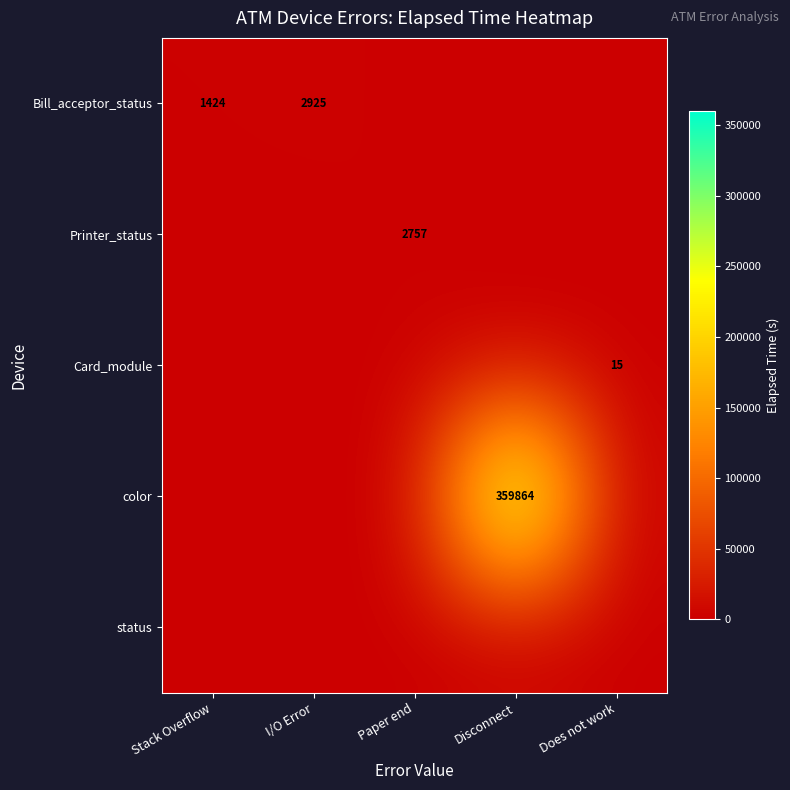

Is it true that Bill_acceptor_status equals 2062 at Stack Overflow?

False